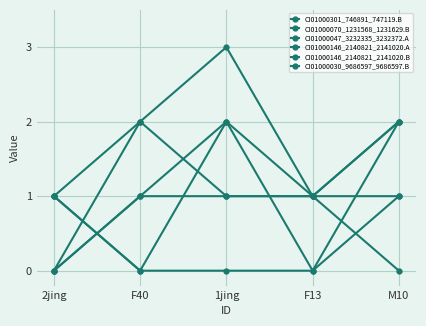

What is the label of the 3rd point from the right?

1jing